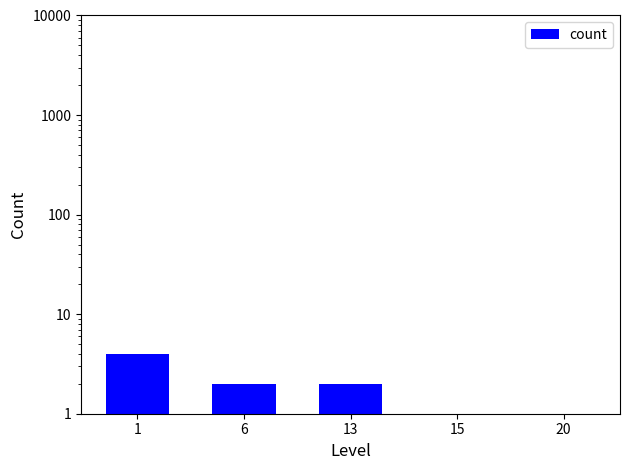

What is the change in value from 1 to 15?

-3